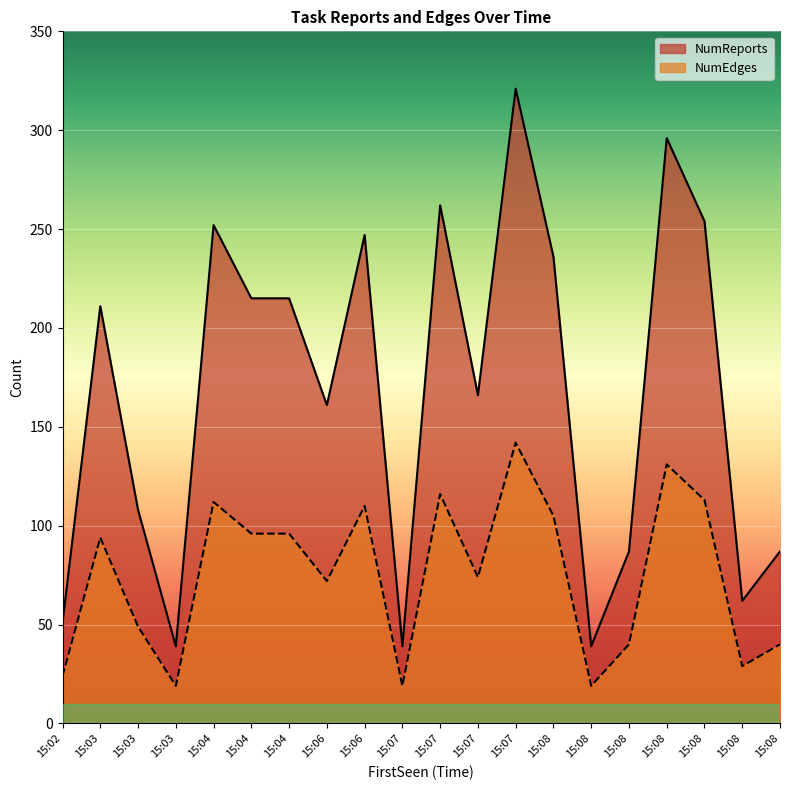

What is the minimum value for NumEdges?

19